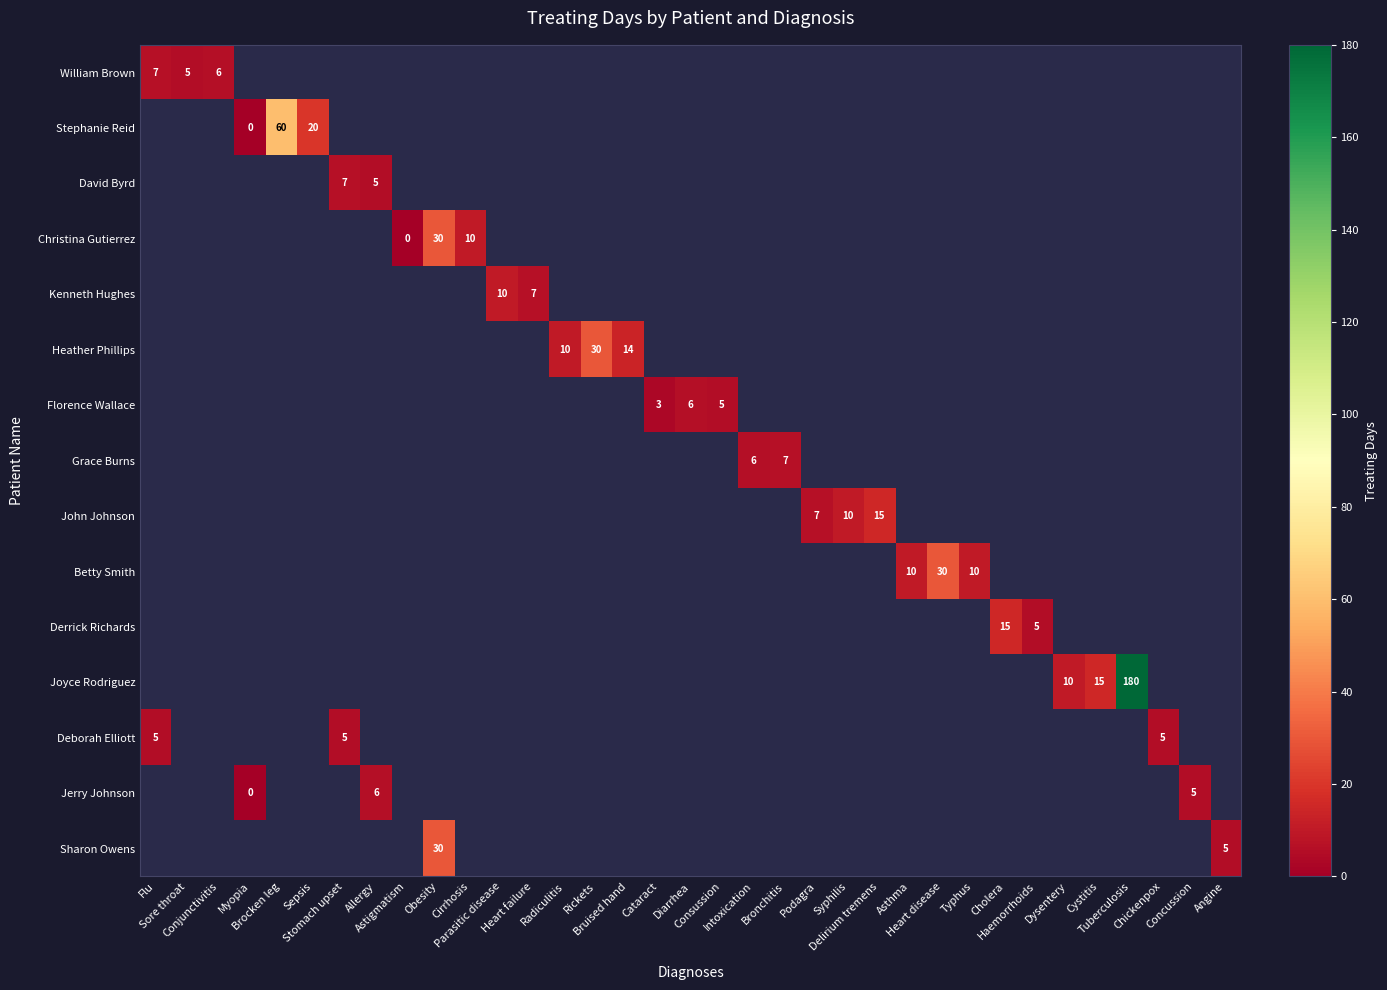

What is the total value across all series at Syphilis?

10